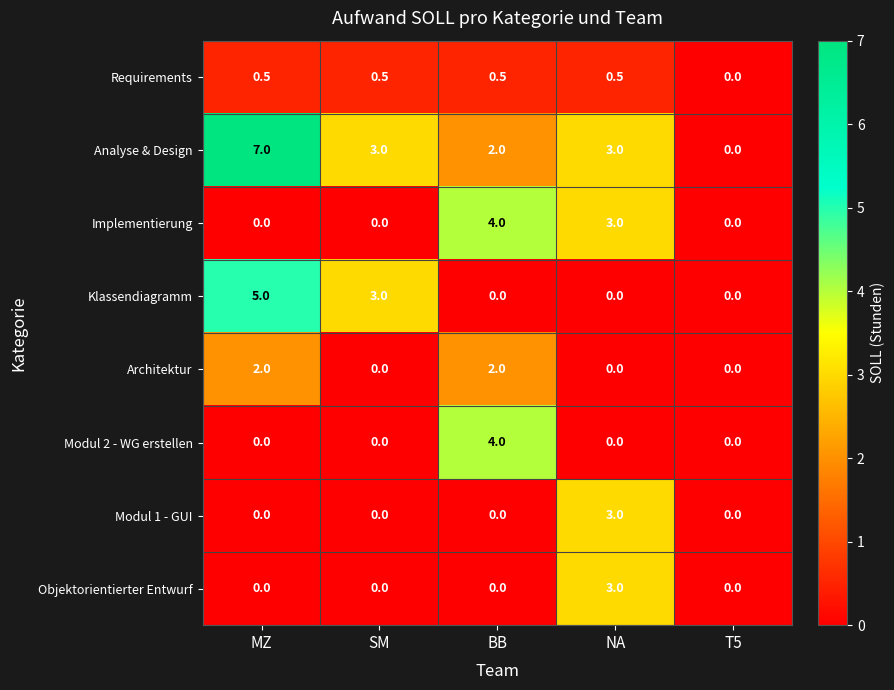

The Analyse & Design series shows 3.0 at NA. True or false?

True